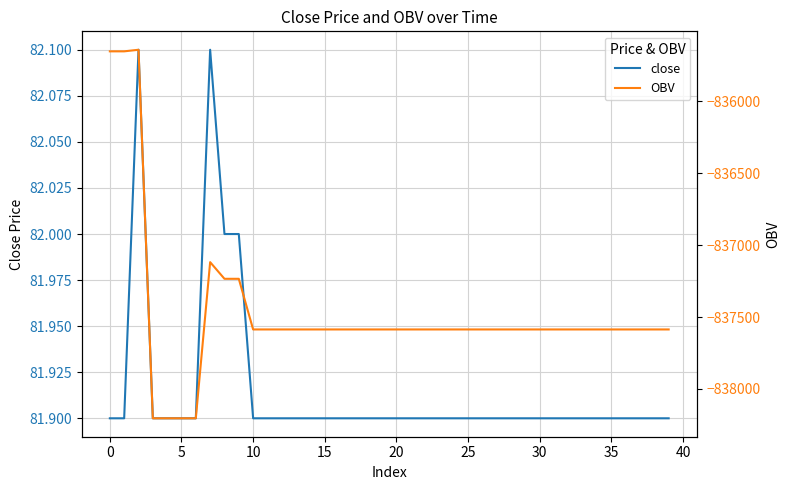

Which series has the largest range (max minus min)?

OBV